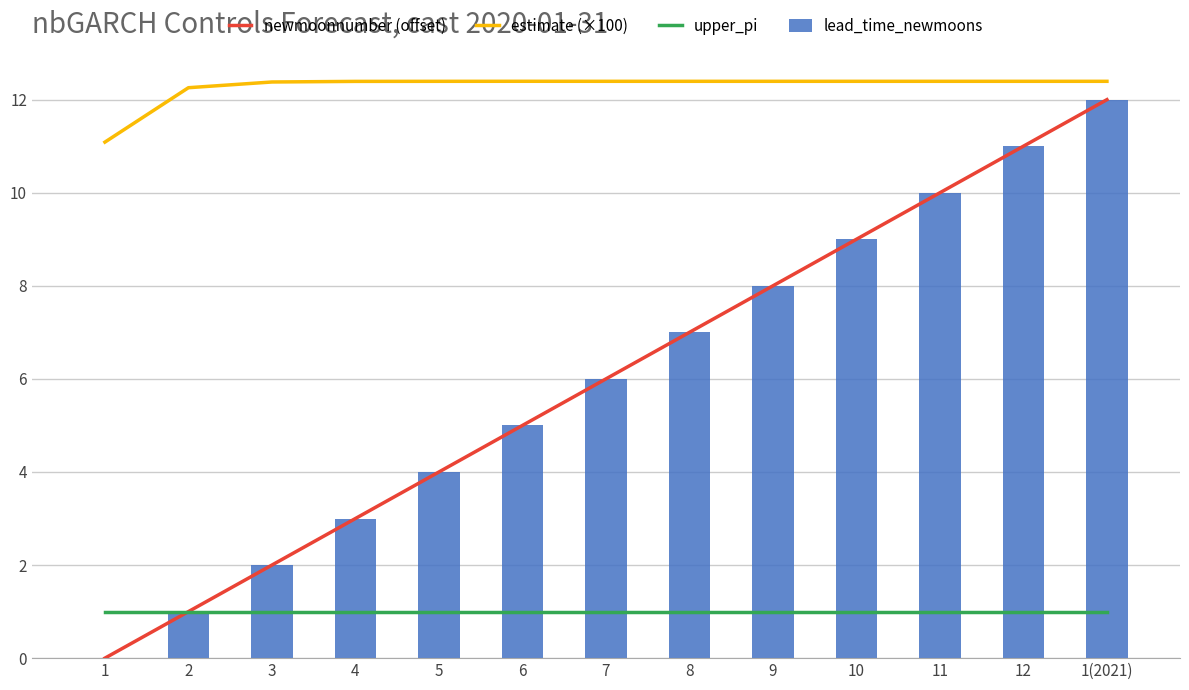

Which series has the largest range (max minus min)?

newmoonnumber (offset)